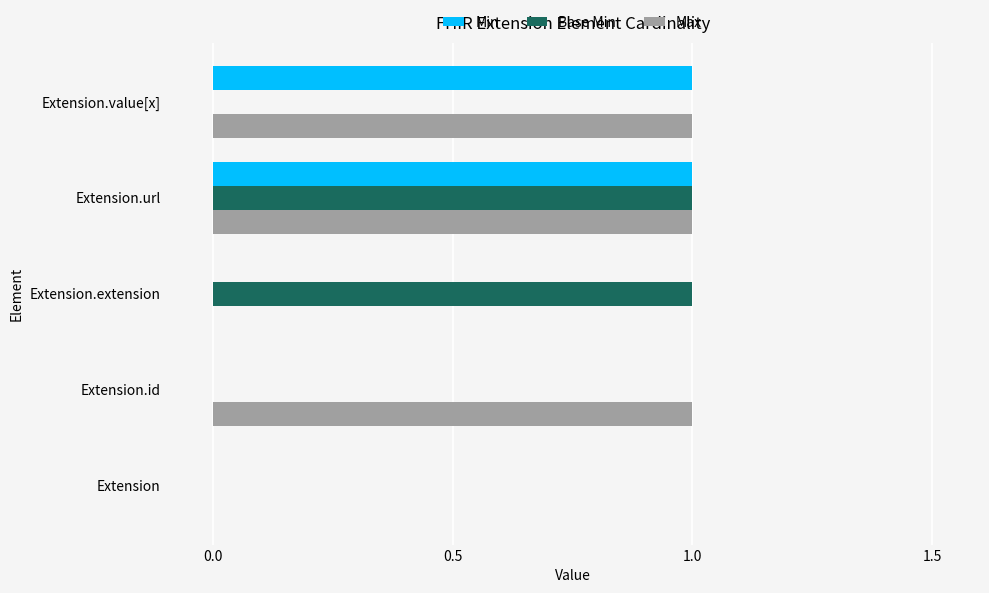

How many data points does each series have?

5